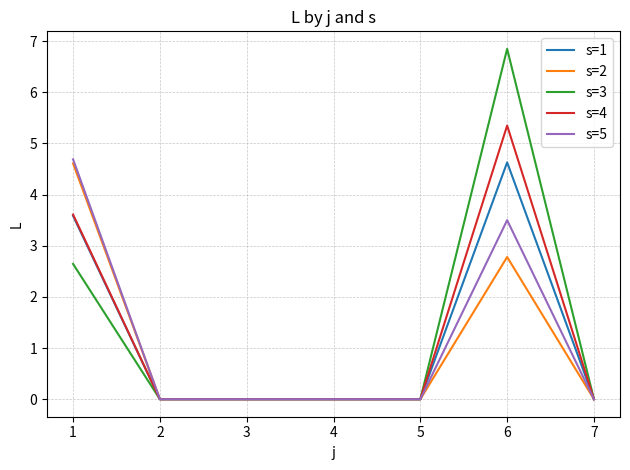

What is the maximum value for s=5?

4.7